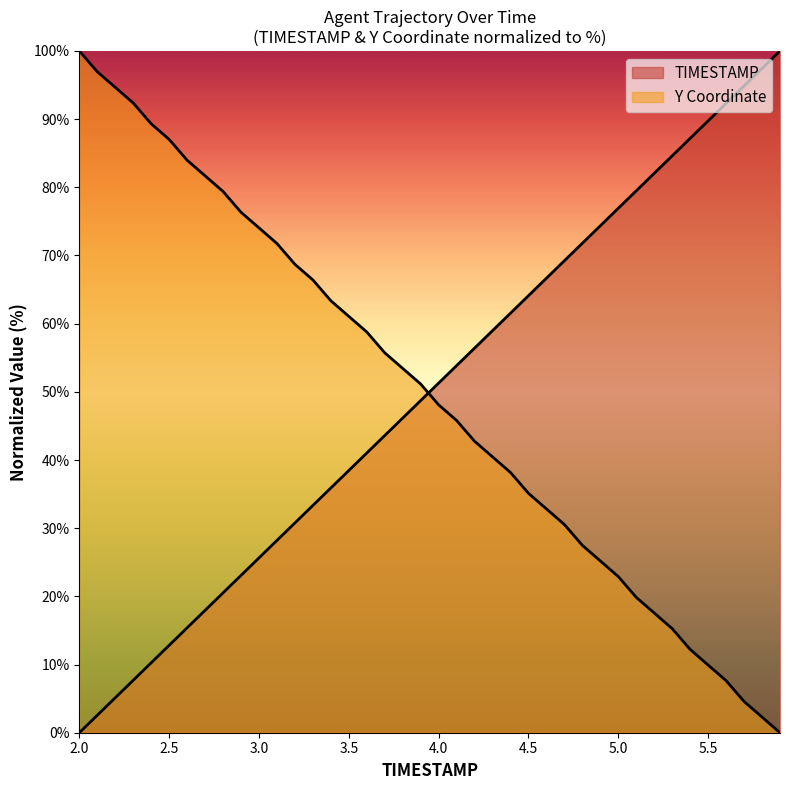

True or false: TIMESTAMP and Y intersect in this chart.

True